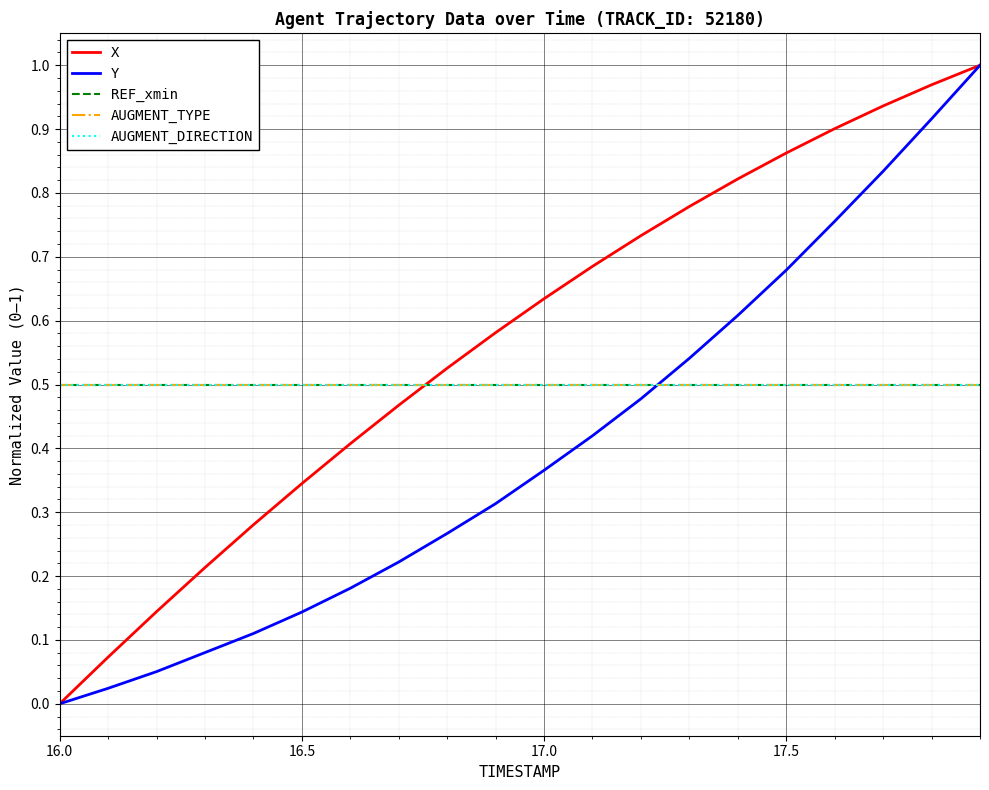

What is the lowest value of the AUGMENT_TYPE series?

0.5